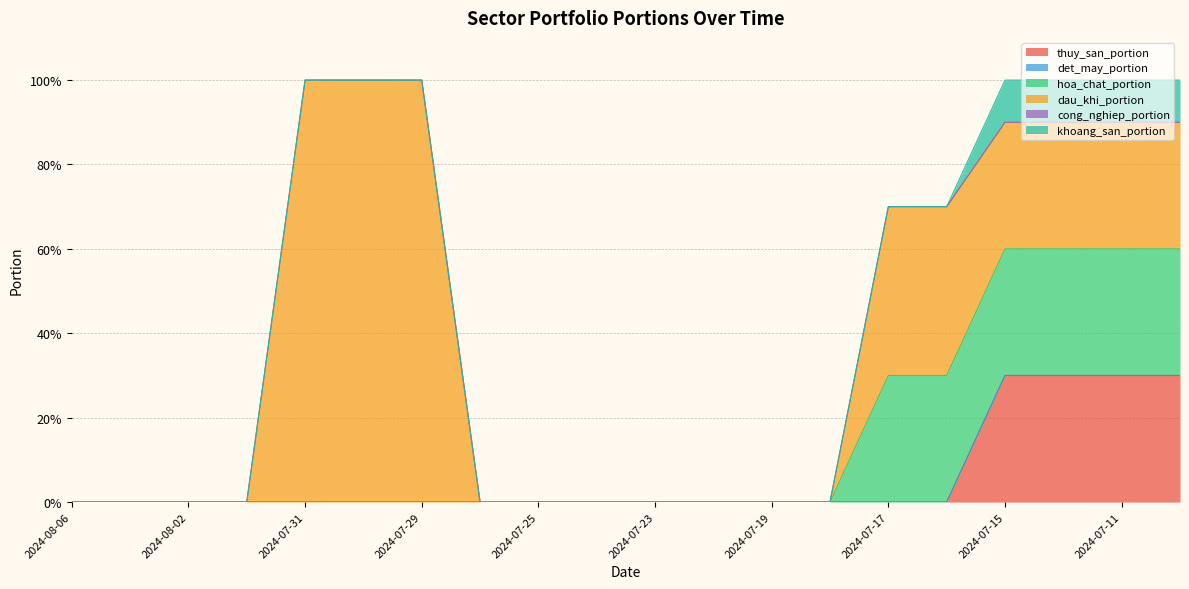

Does the chart have visible grid lines?

Yes